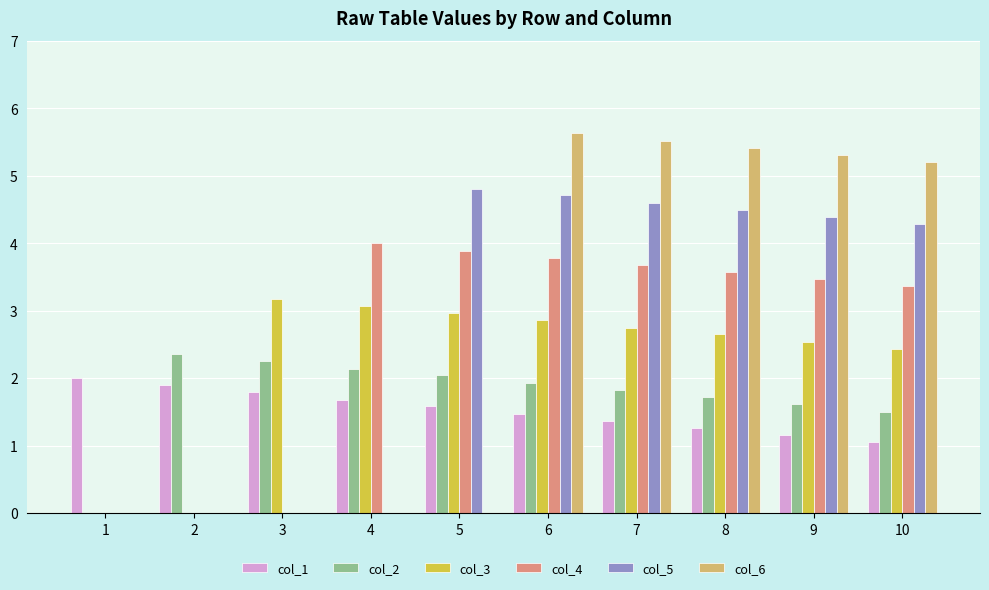

How many positive values does the col_2 series have?

9